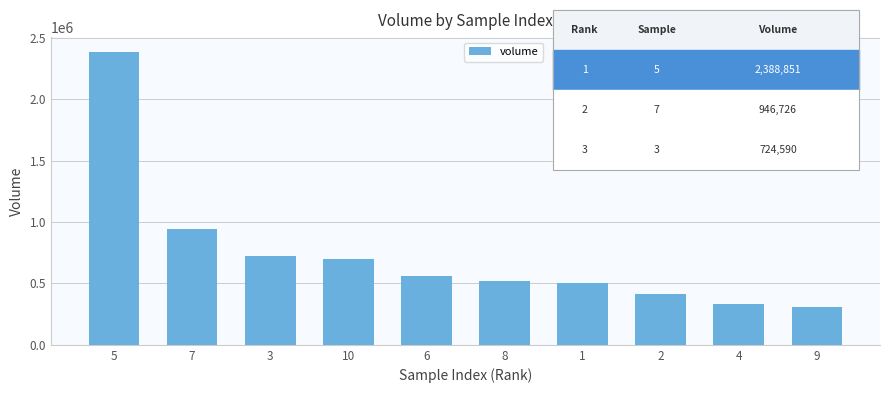

What position from the right is 4?

2